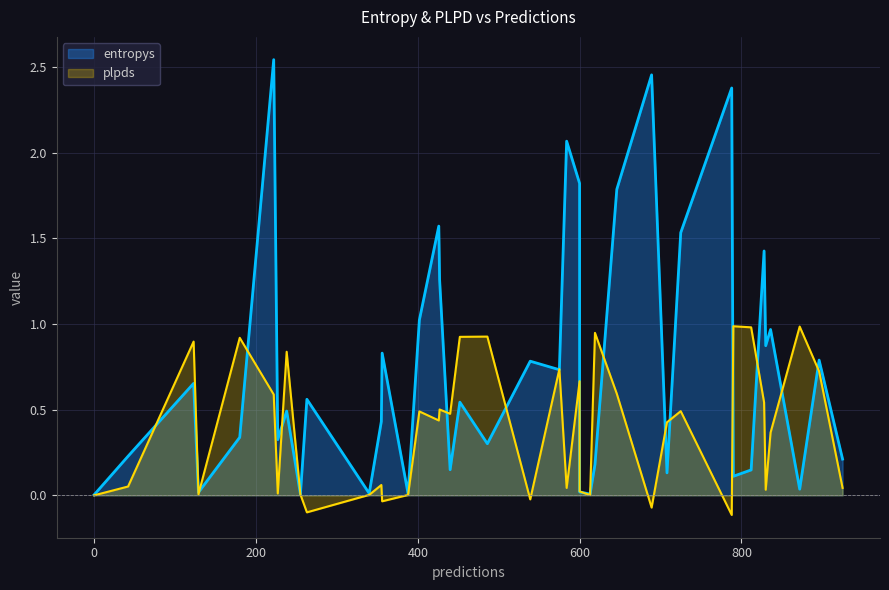

Is it true that entropys equals 0.1 at 31?

False